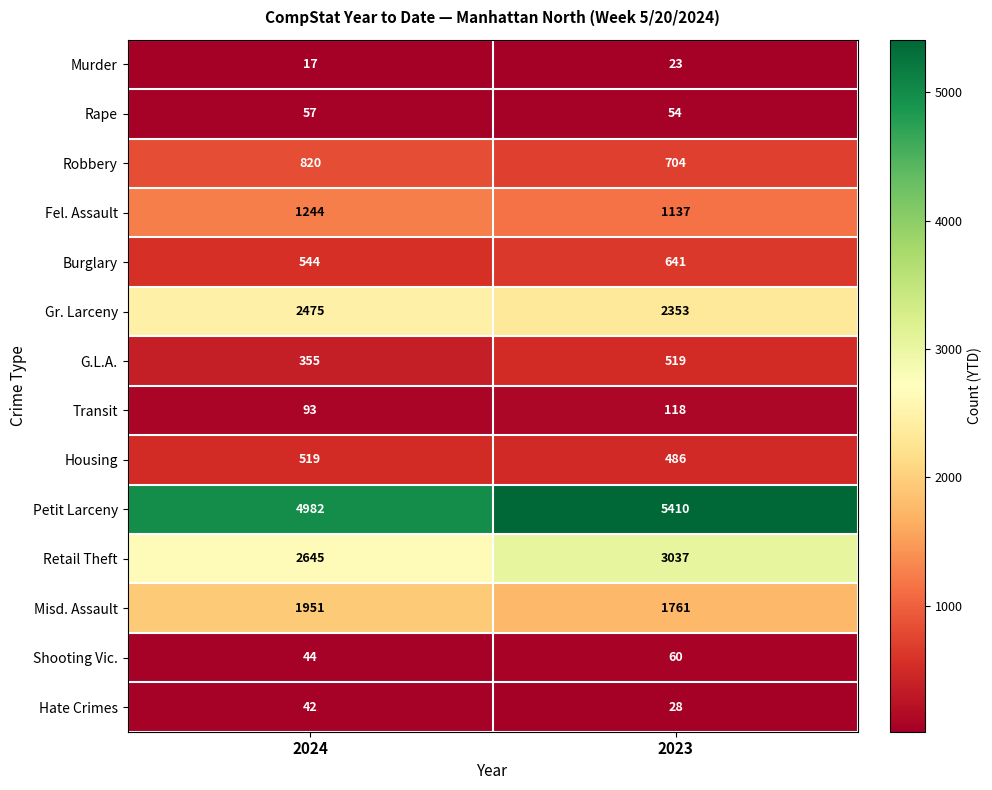

Reading left to right, extract all data points from this chart.

Murder: 17	23
Rape: 57	54
Robbery: 820	704
Fel. Assault: 1244	1137
Burglary: 544	641
Gr. Larceny: 2475	2353
G.L.A.: 355	519
Transit: 93	118
Housing: 519	486
Petit Larceny: 4982	5410
Retail Theft: 2645	3037
Misd. Assault: 1951	1761
Shooting Vic.: 44	60
Hate Crimes: 42	28